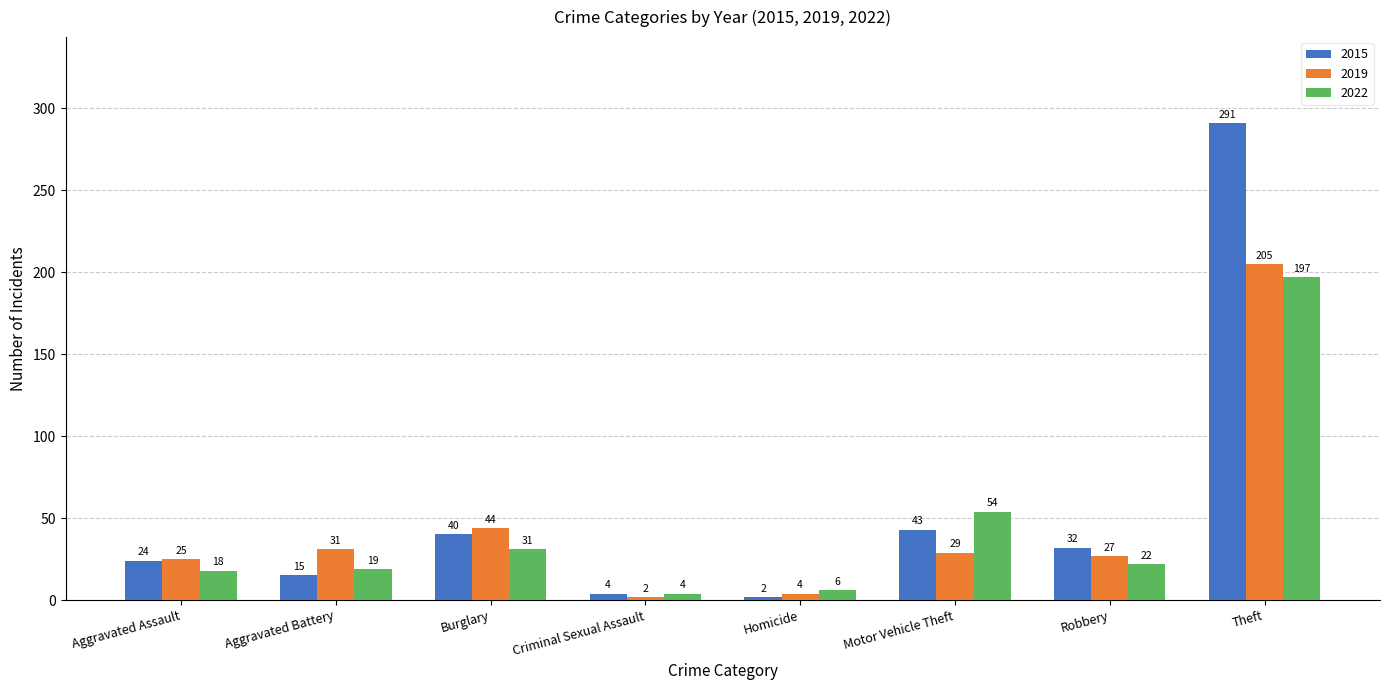

Reading left to right, what are all the values shown in this chart?

2015: Aggravated Assault=24	Aggravated Battery=15	Burglary=40	Criminal Sexual Assault=4	Homicide=2	Motor Vehicle Theft=43	Robbery=32	Theft=291
2019: Aggravated Assault=25	Aggravated Battery=31	Burglary=44	Criminal Sexual Assault=2	Homicide=4	Motor Vehicle Theft=29	Robbery=27	Theft=205
2022: Aggravated Assault=18	Aggravated Battery=19	Burglary=31	Criminal Sexual Assault=4	Homicide=6	Motor Vehicle Theft=54	Robbery=22	Theft=197